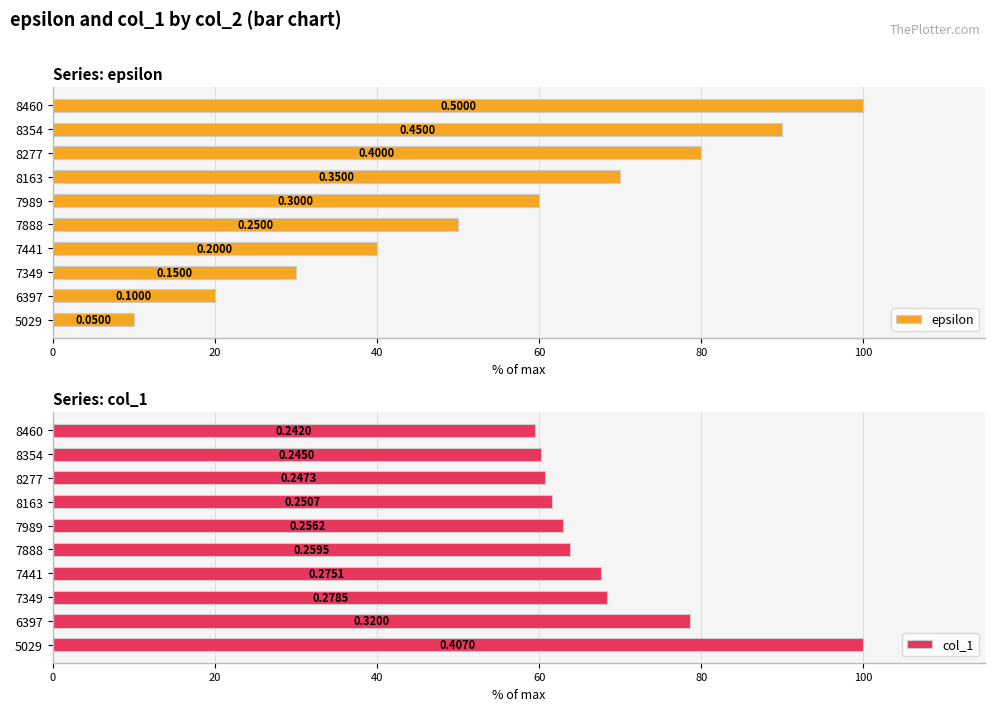

List the series in order of their overall mean, lowest first.

epsilon, col_1